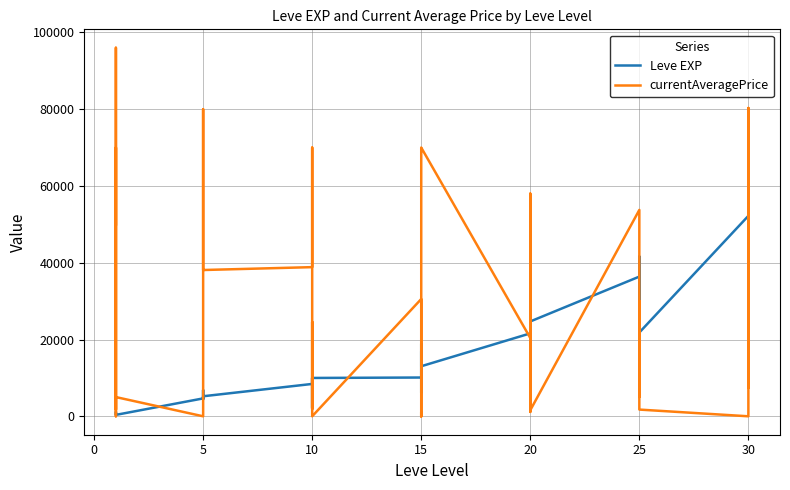

What is the value of the currentAveragePrice point at the 11th from the left?

96010